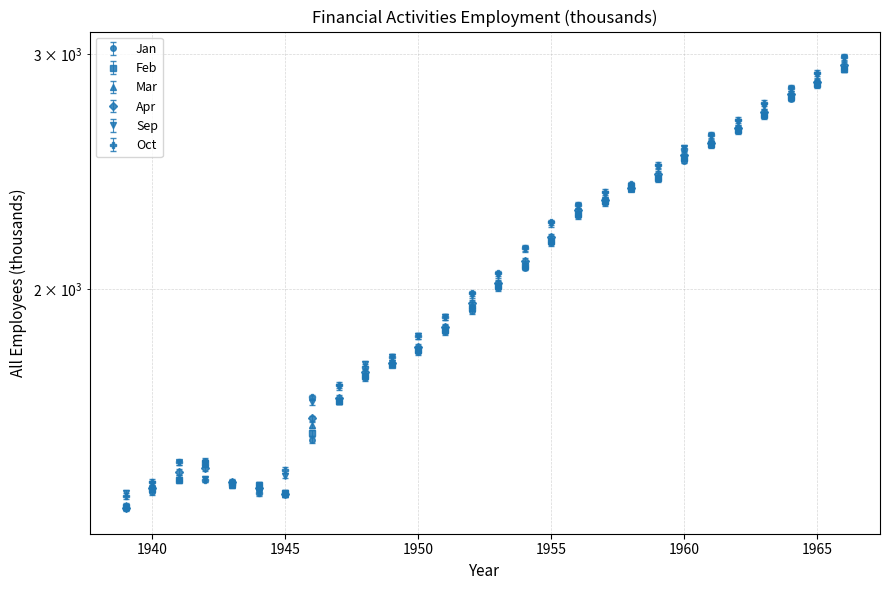

How many interior local valleys does the Oct series have?

1